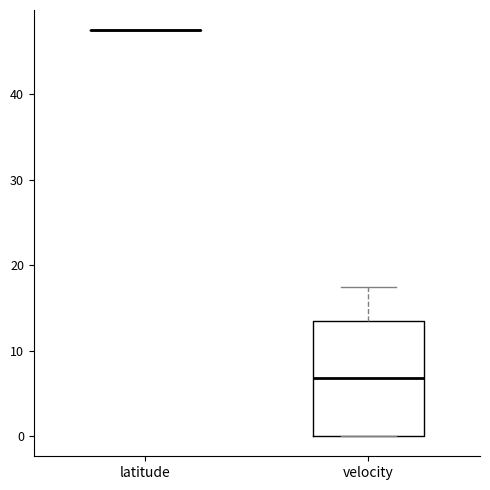

Which box is the tallest, from its lower edge to its upper edge?

velocity